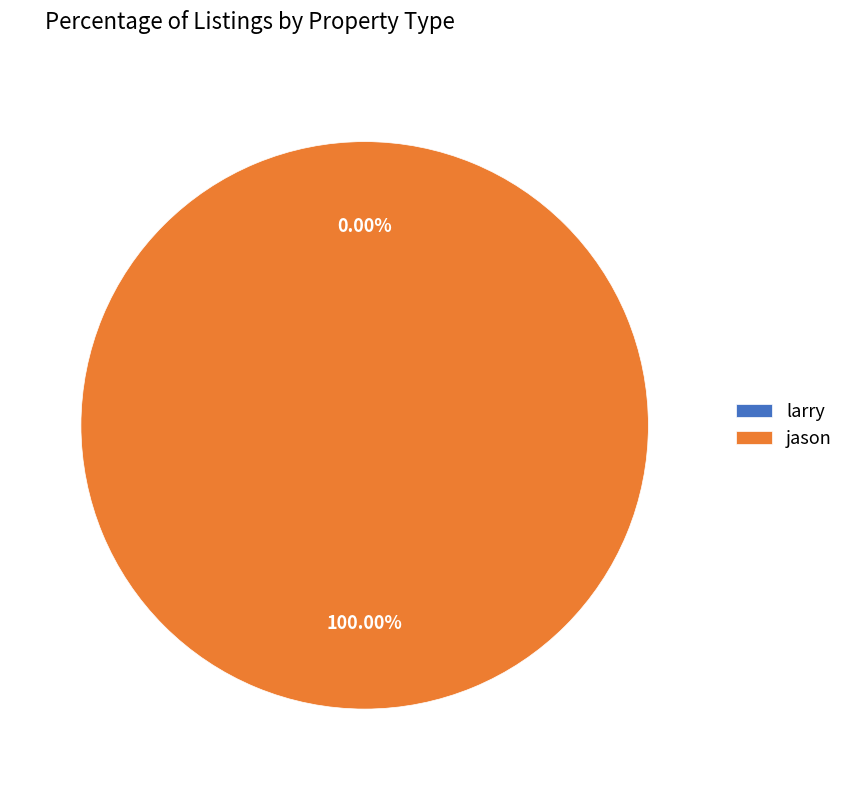

To the nearest percent, what is the difference between the largest and smallest slice percentages?

100%